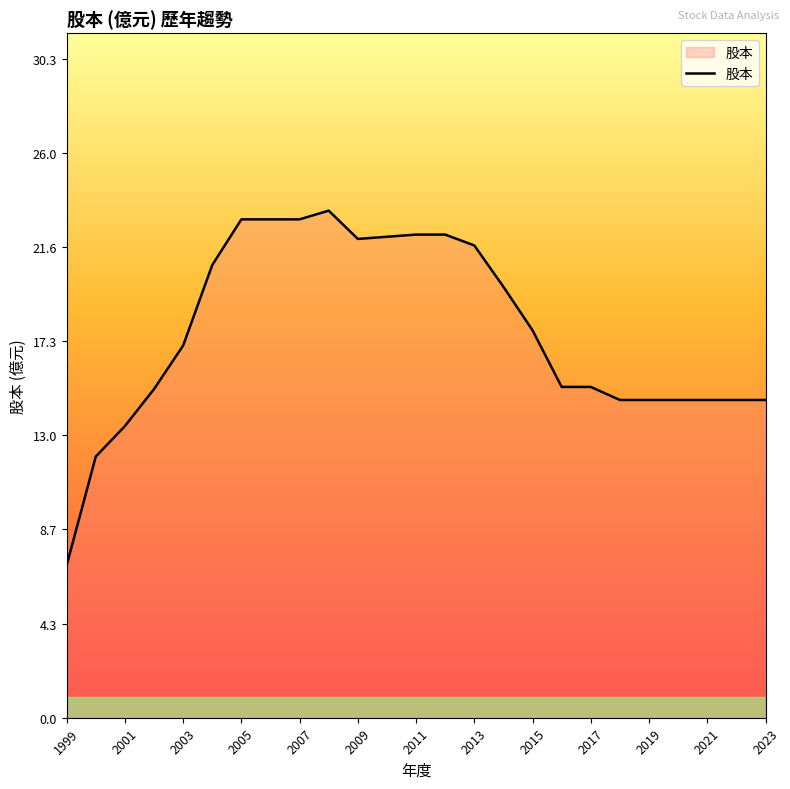

What is the greatest value displayed?

23.3